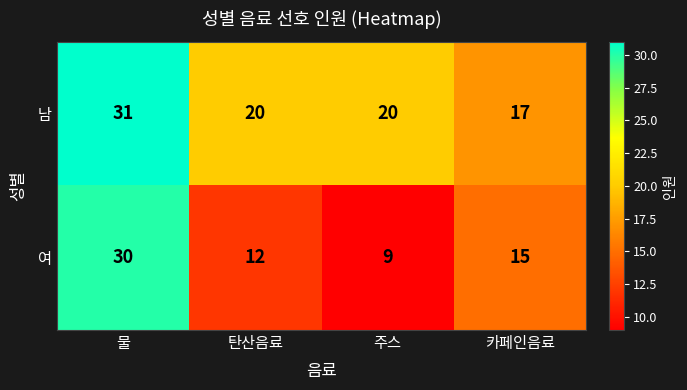

Count the 남 values in the range 20 to 31.

3